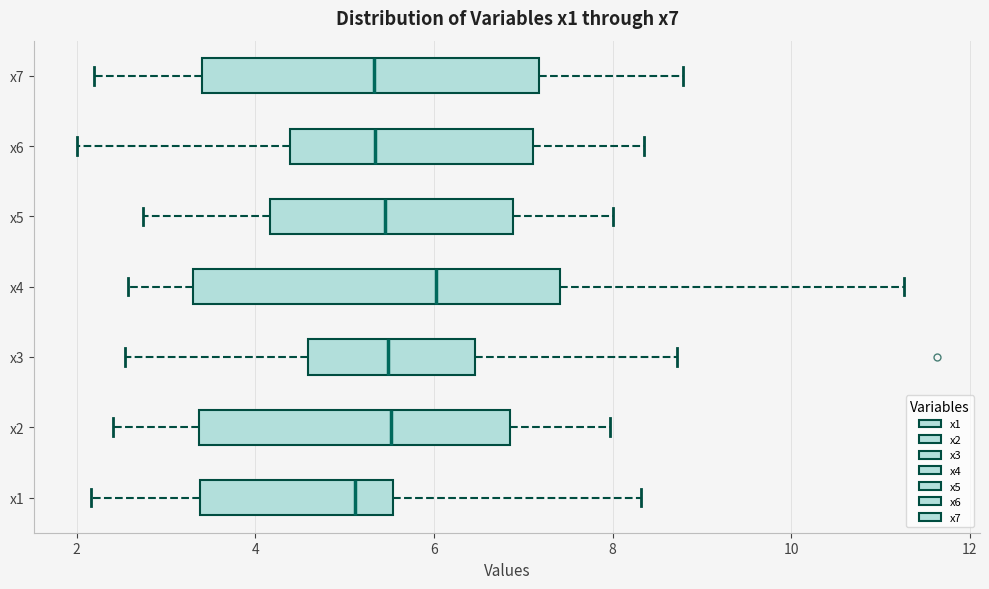

Which box has the furthest to the right median line?

x4